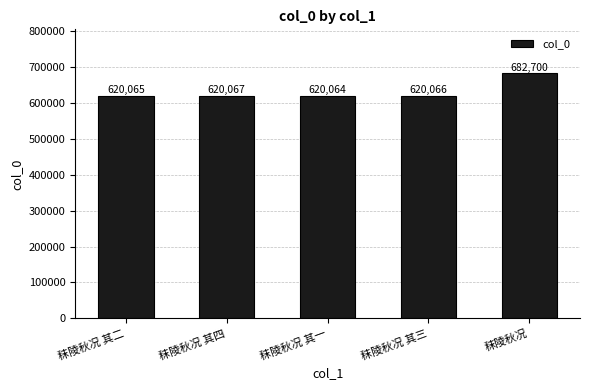

What is the average value?

632592